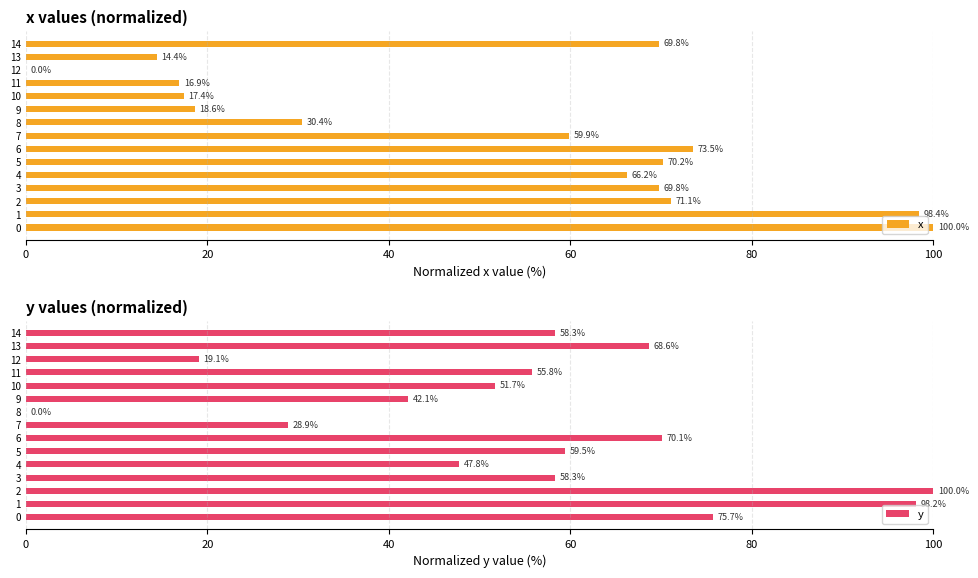

What value does the x series have at 2?

71.1